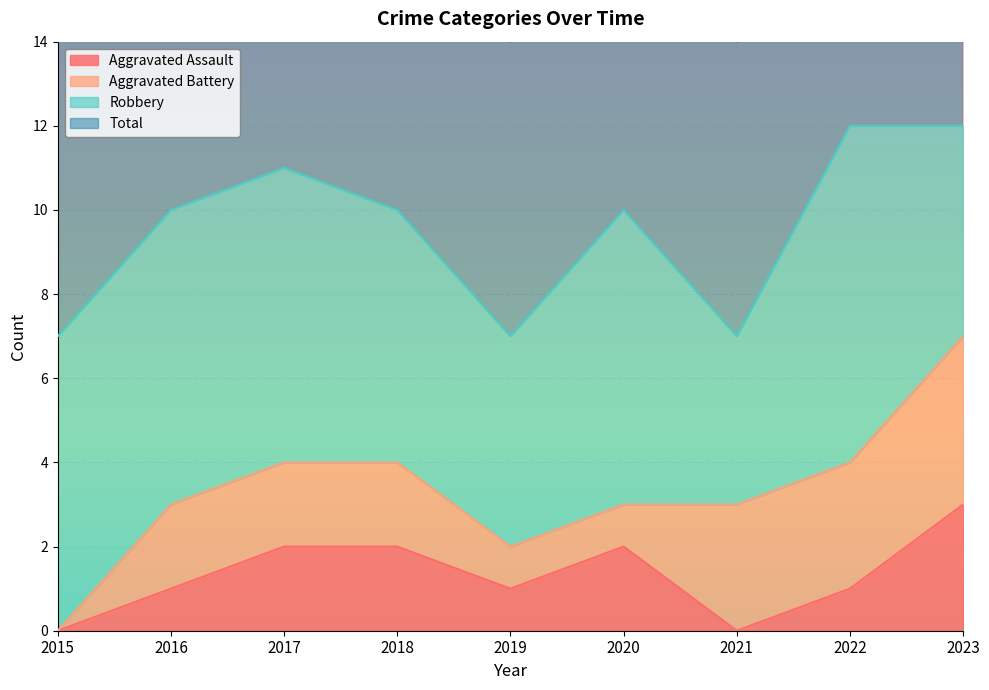

The value of Total at 2018 is 10. True or false?

True